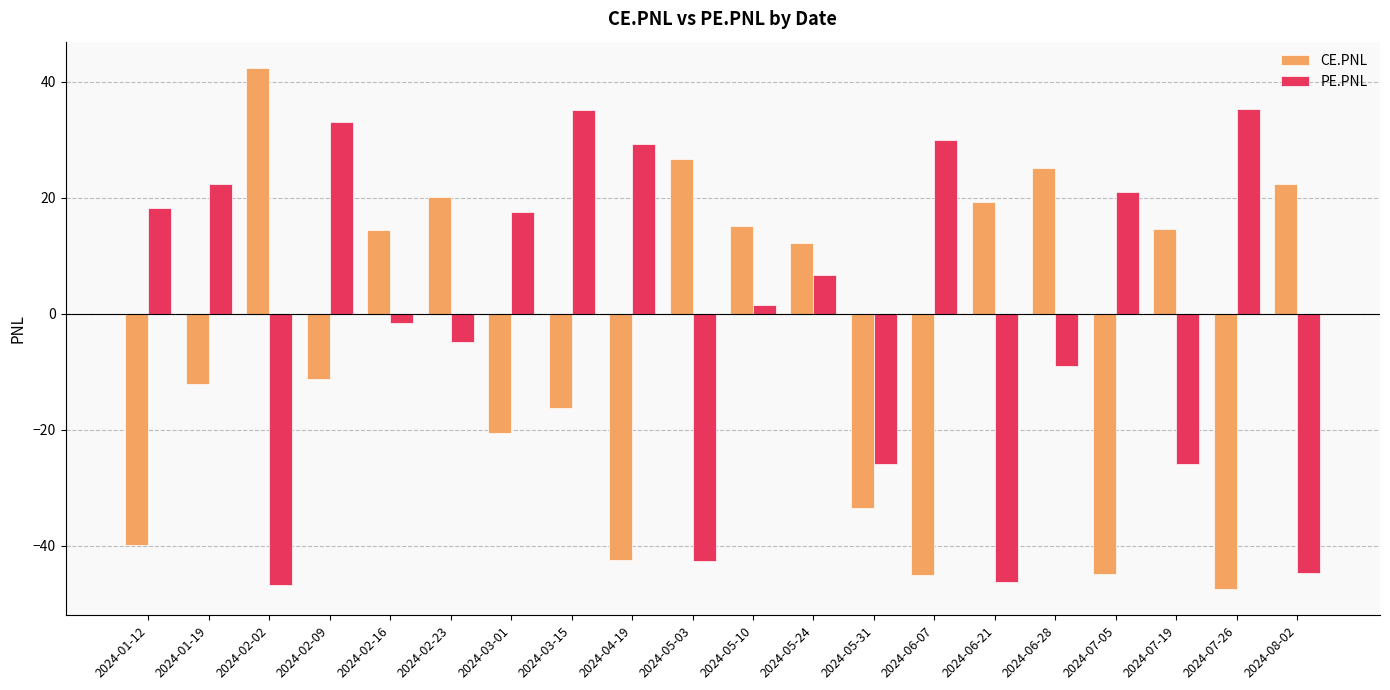

How many values in PE.PNL are above zero?

11